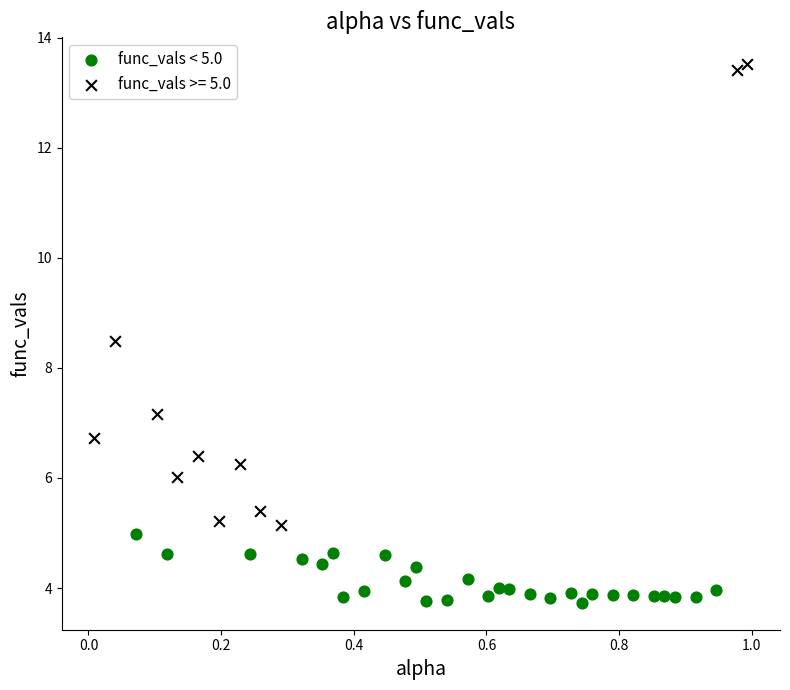

Which series contains the lowest Y value?

func_vals < 5.0